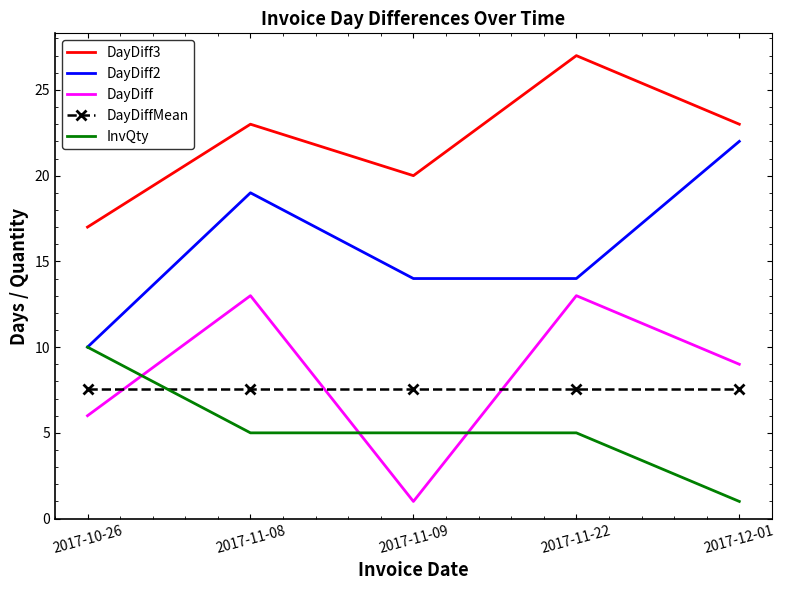

True or false: DayDiff and DayDiff3 cross at least once.

False